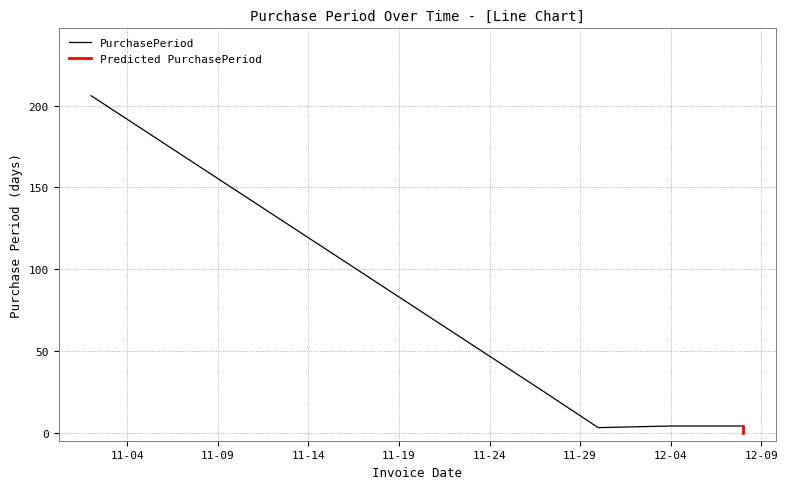

What is the highest value of the PurchasePeriod series?

206